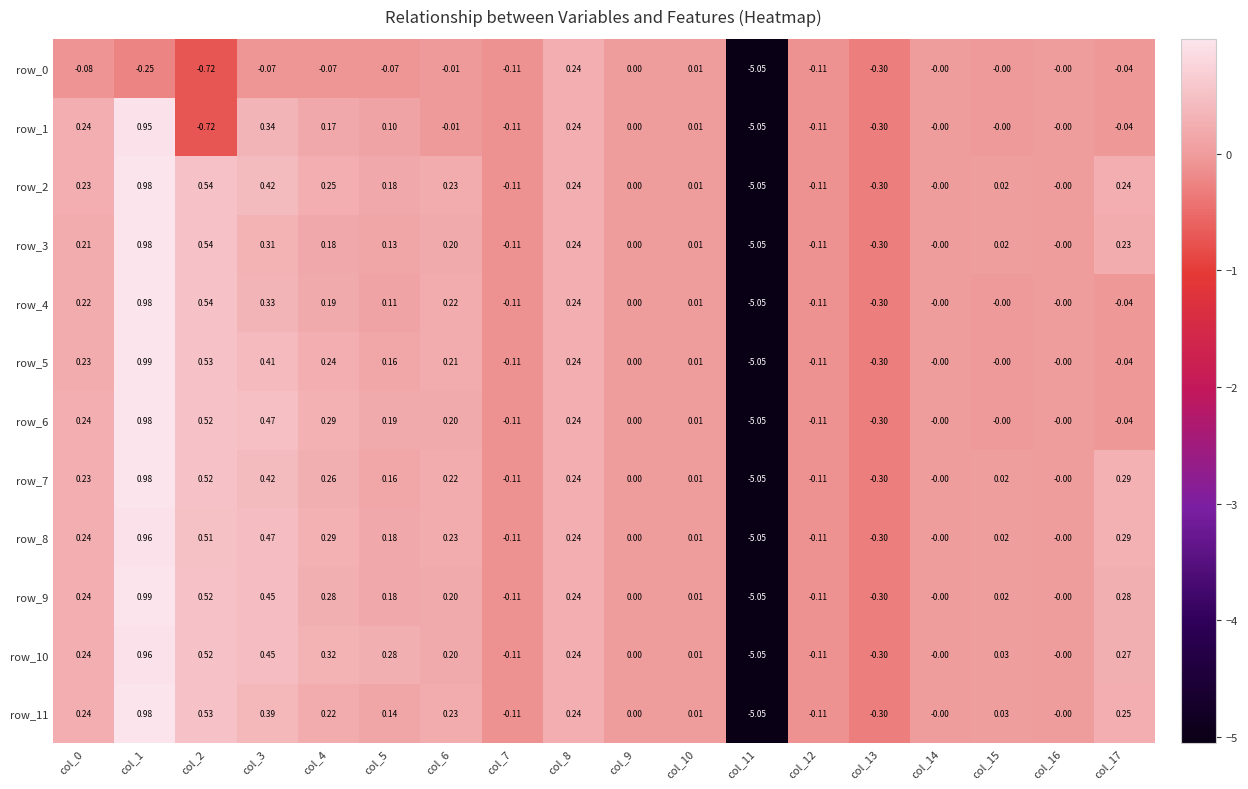

Is the value of row_6 at col_7 greater than the value of row_3 at col_17?

No